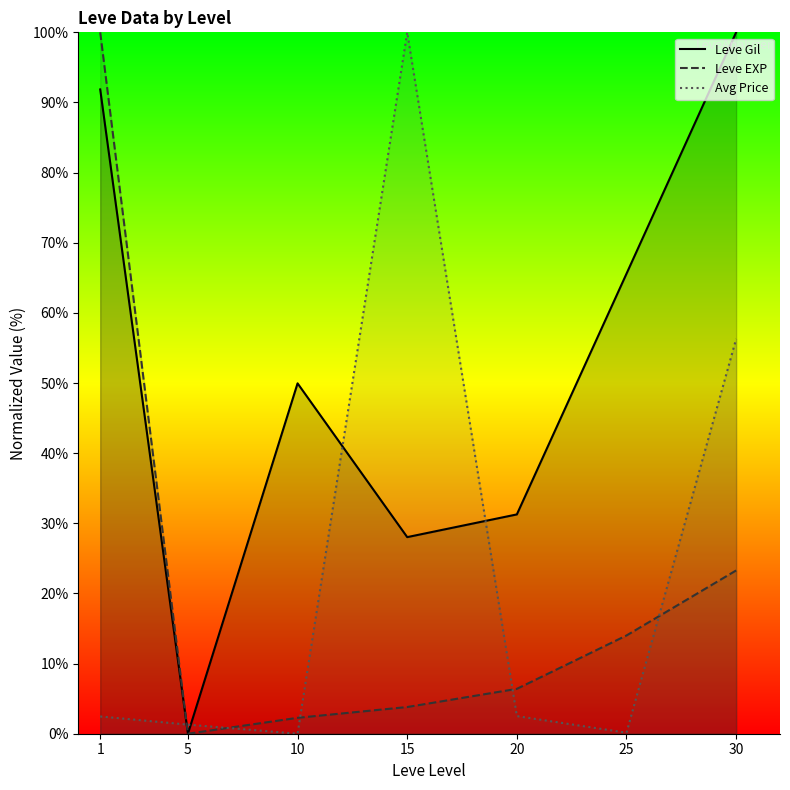

Which series changed the most between 10 and 25?

Leve Gil